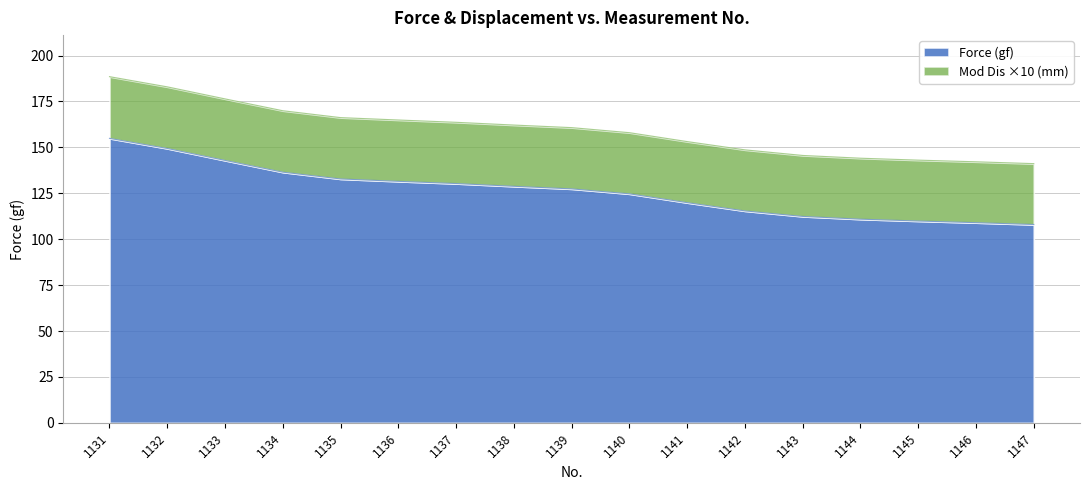

Does the chart have visible grid lines?

Yes